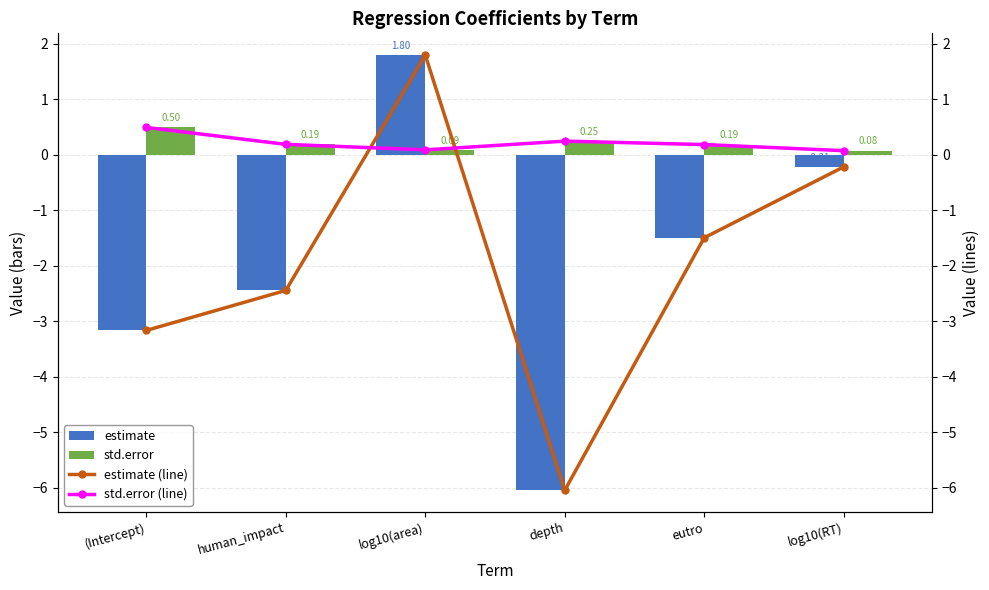

The estimate (line) series shows -0.3 at log10(RT). True or false?

False